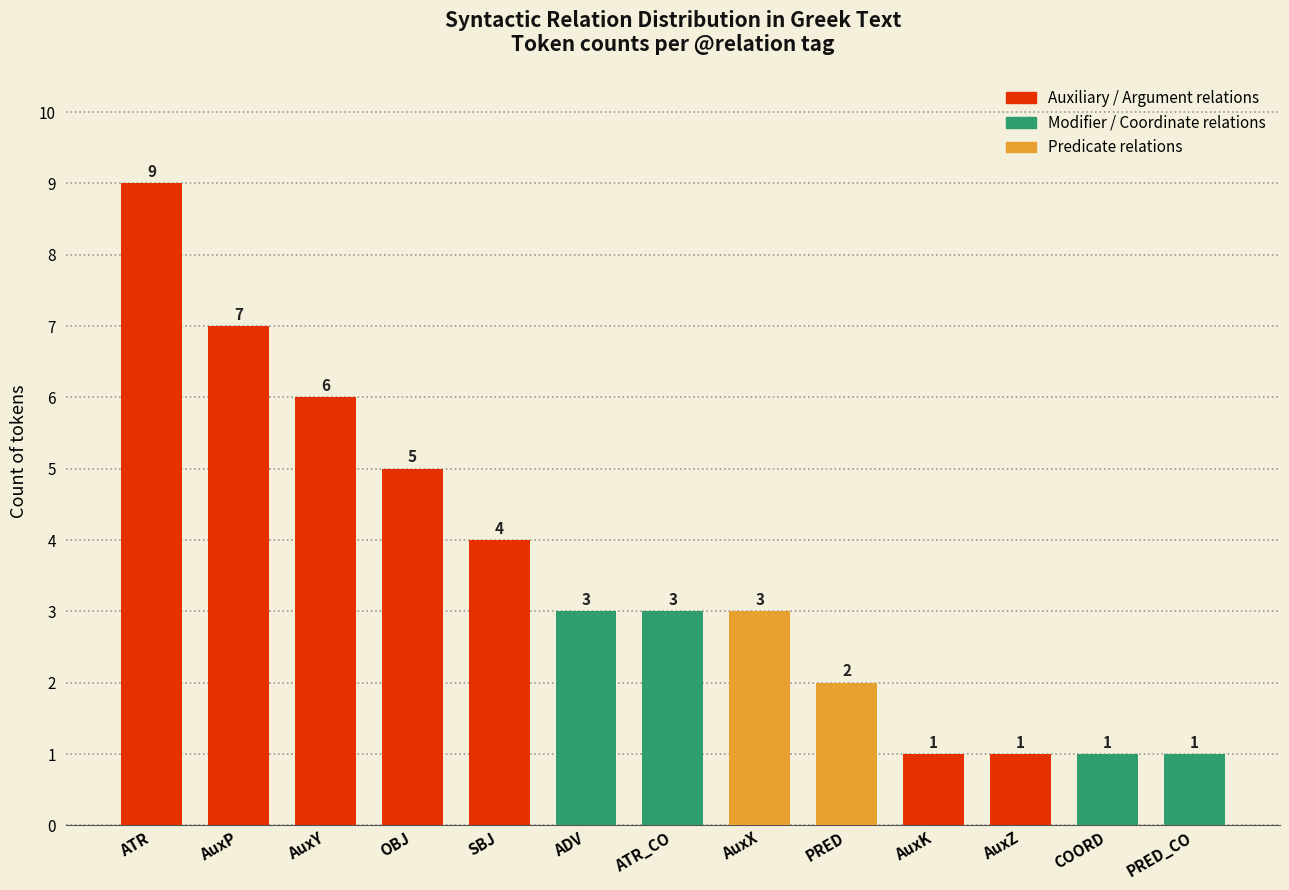

What is the difference between the values at OBJ and COORD?

4